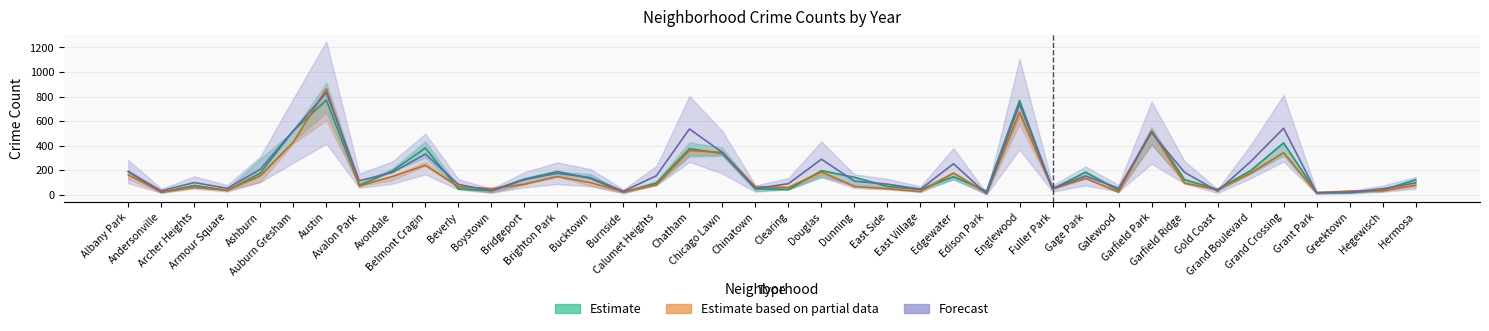

Does the chart display data point markers on the line(s)?

No